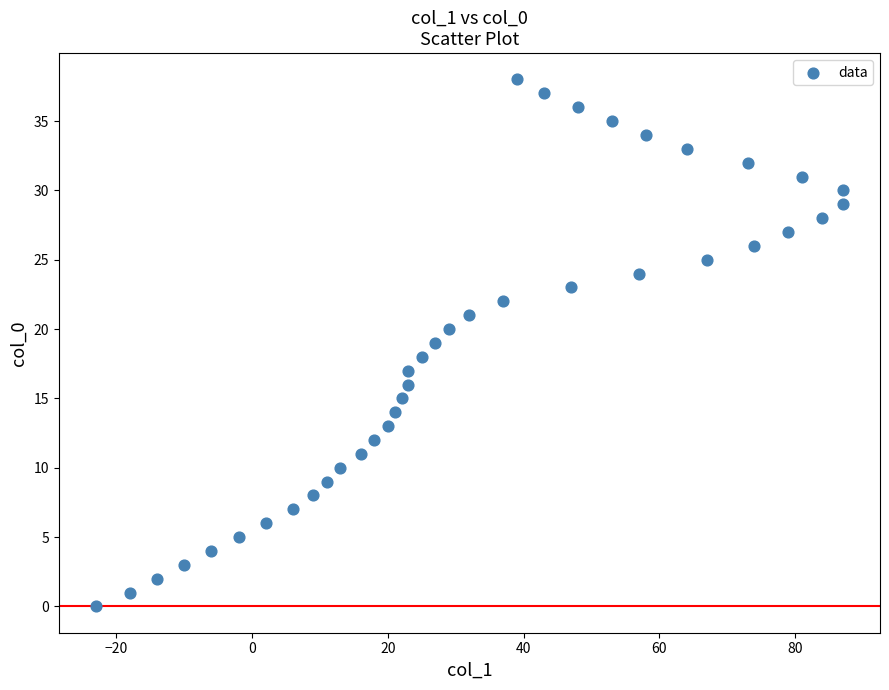

What is the range of X values (max minus min)?

110